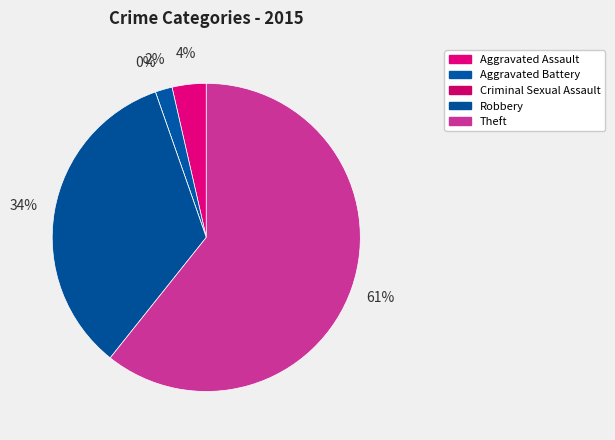

Is there a majority slice in this chart?

Yes